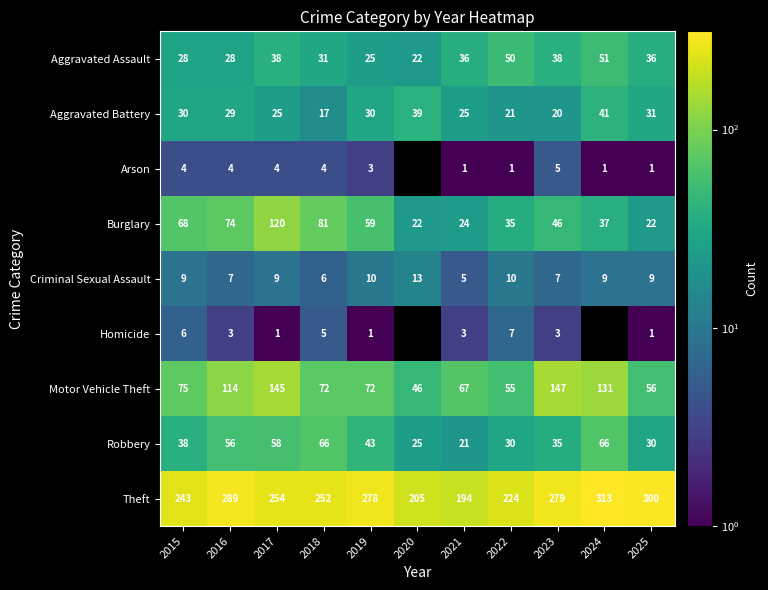

What is the difference between the Motor Vehicle Theft values at 2022 and 2020?

9